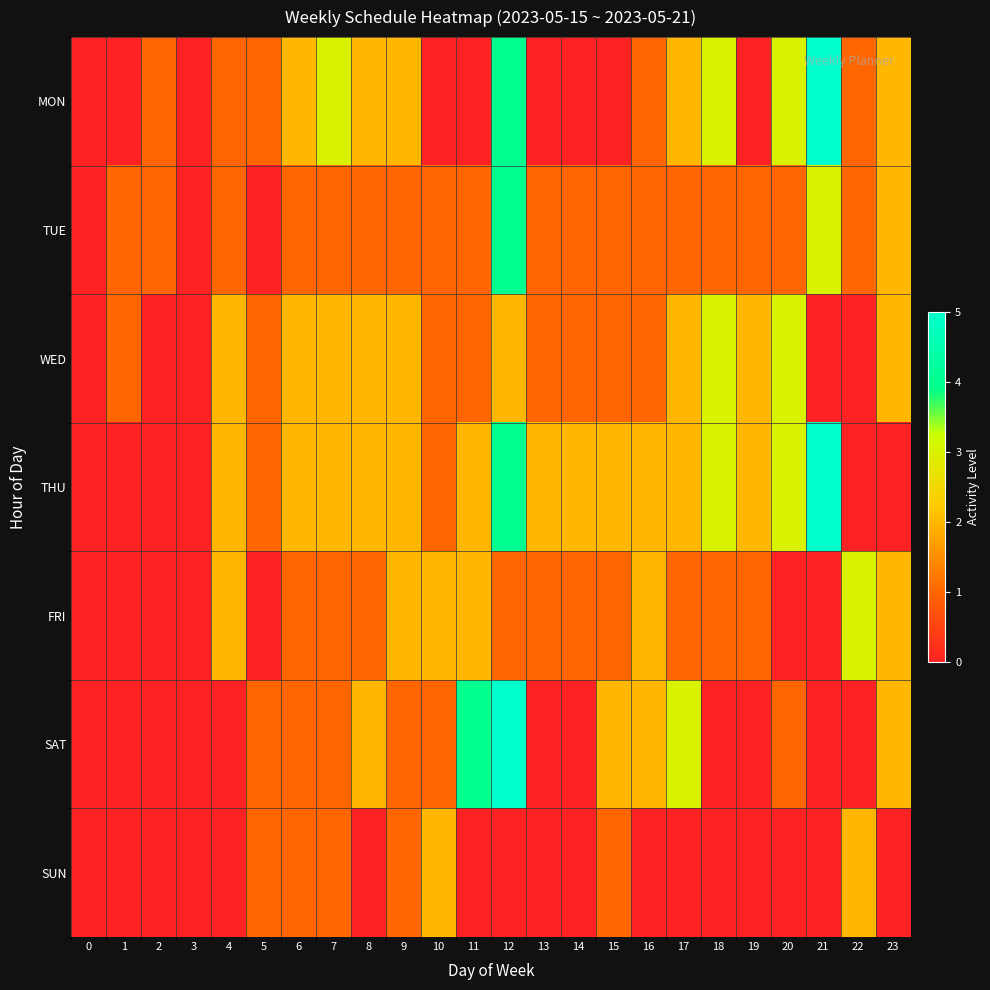

Which category has the highest value across all series?

21